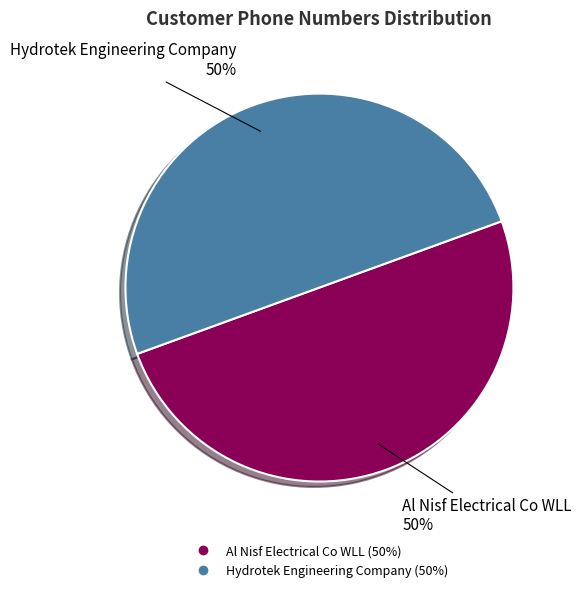

What is the ratio of the value at Al Nisf Electrical Co WLL to the value at Hydrotek Engineering Company?

1.0